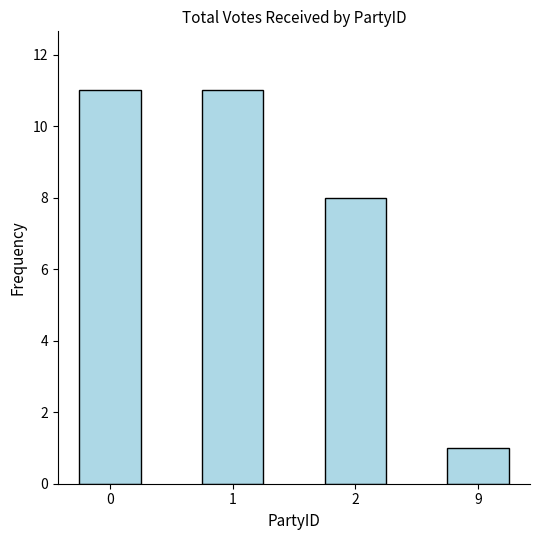

Does the chart contain stacked bars?

No